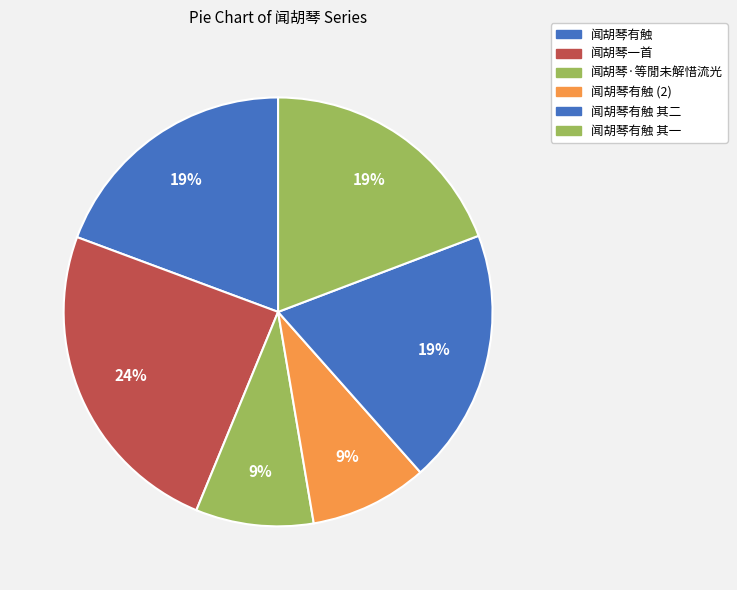

Count the number of slices in the pie.

6